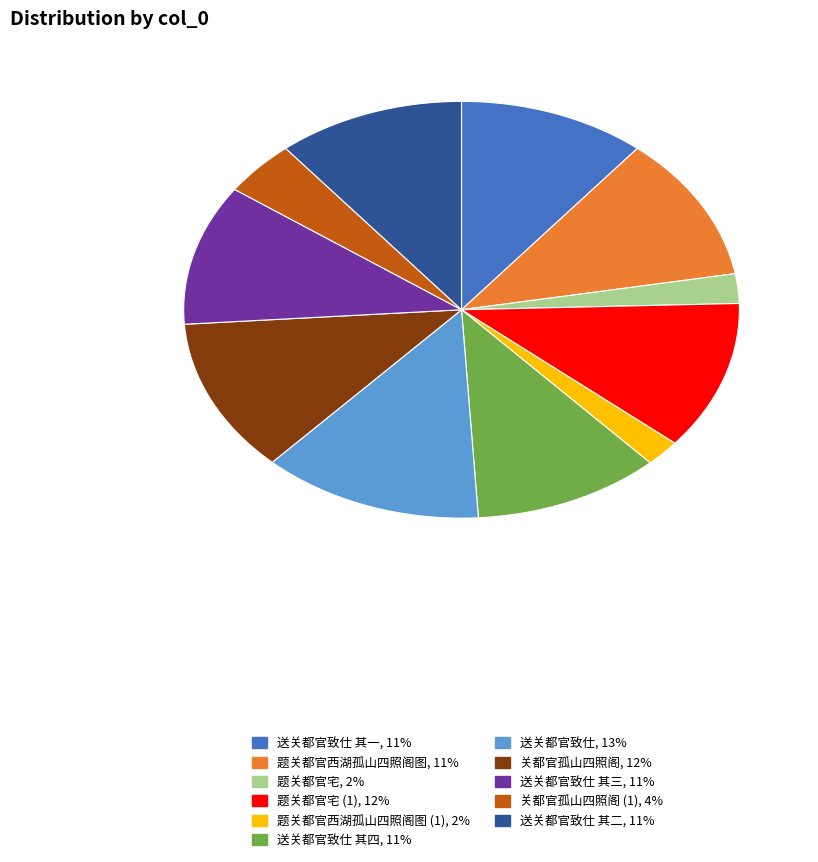

True or false: 送关都官致仕 其二, 11% accounts for 11% of the total.

True